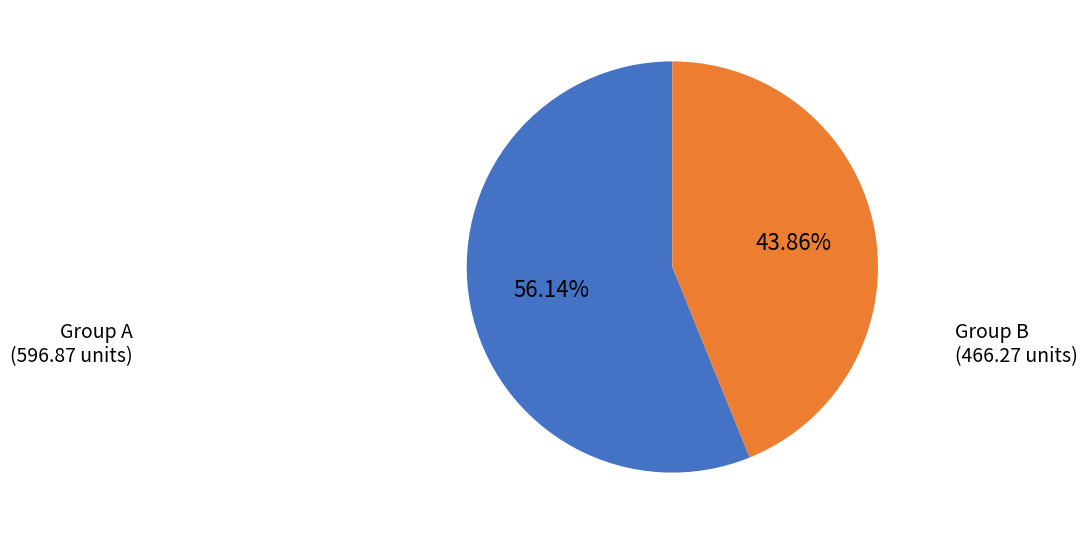

Is there a majority slice in this chart?

Yes